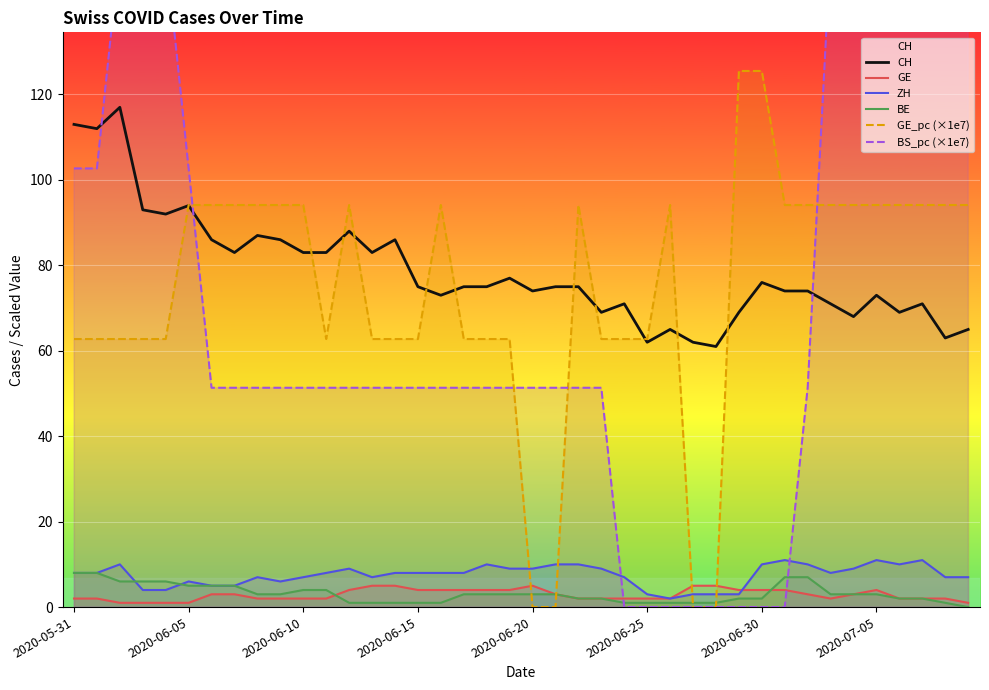

True or false: BE and CH cross at least once.

False